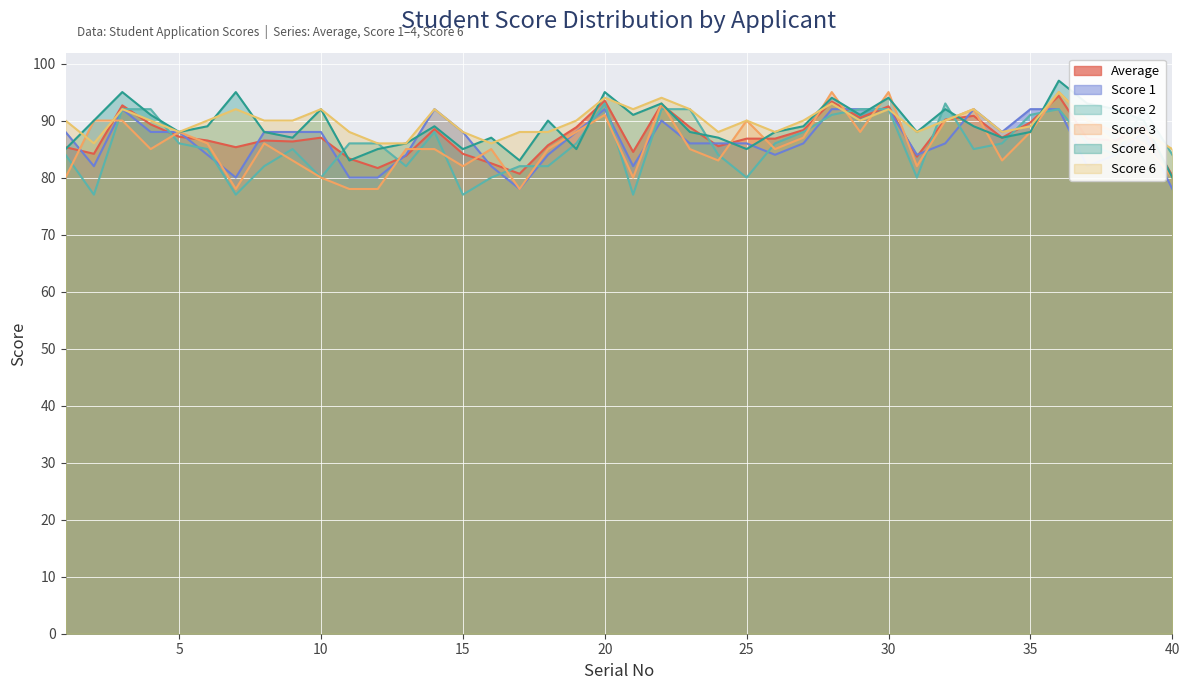

Read the Score 6 value at 6.

90.0